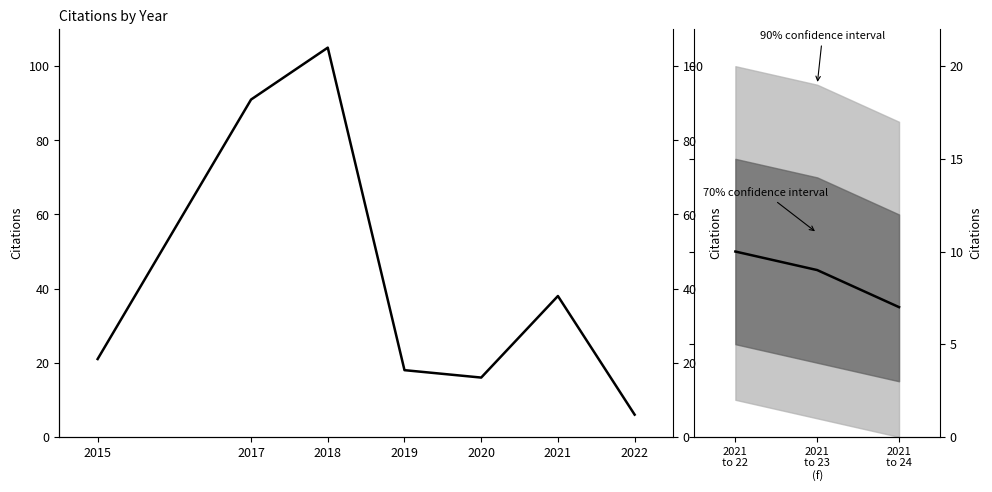

List the labels in order of value, smallest first.

2022, 2020, 2019, 2015, 2021, 2017, 2018